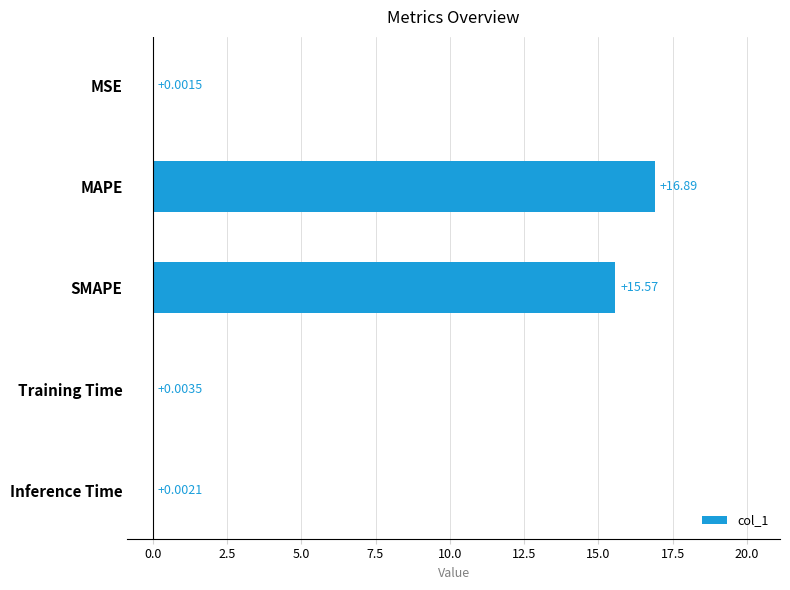

Which label corresponds to the largest value in the chart?

MAPE